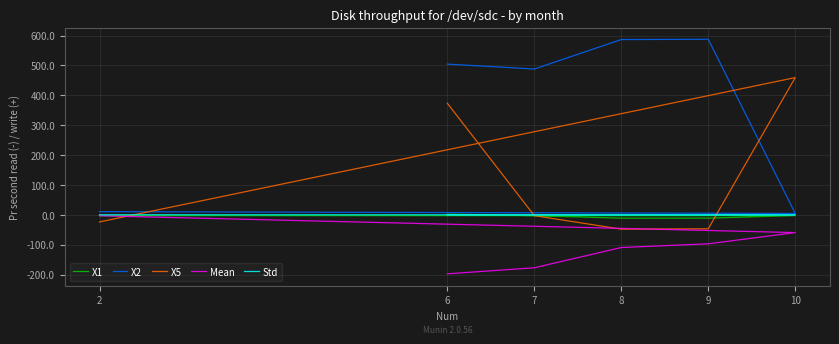

Rank the categories by X2 value from lowest to highest.

10, 2, 7, 6, 8, 9